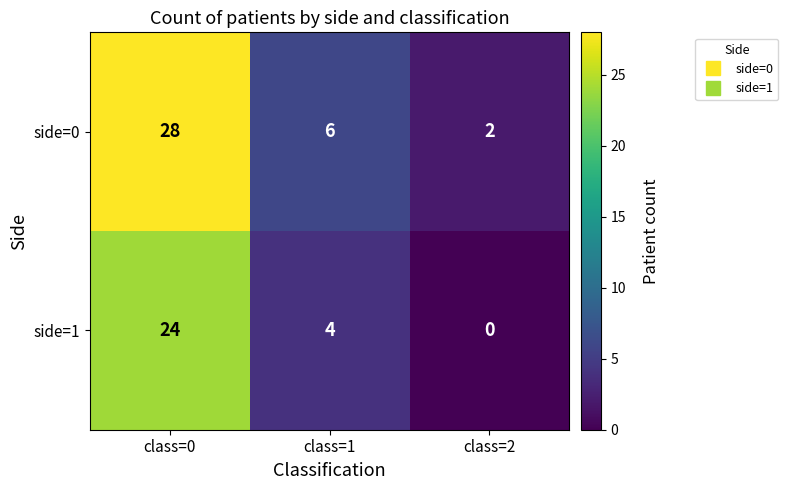

At class=0, list the series in order from smallest to largest.

side=1, side=0